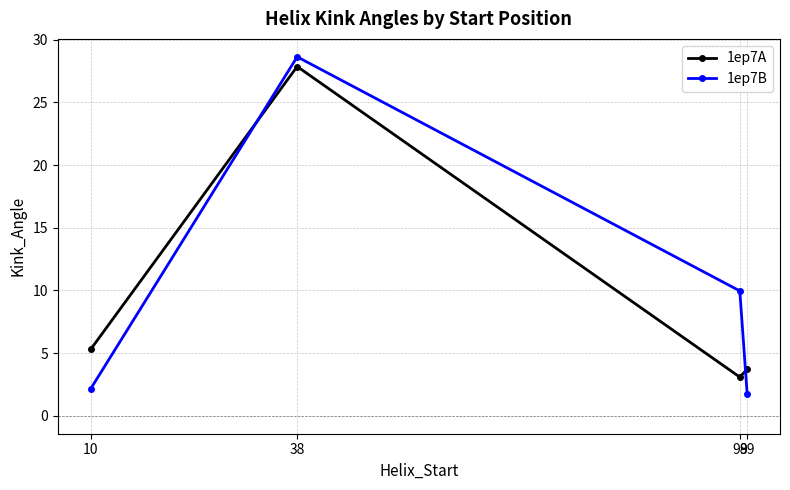

What is the value of the 1ep7A point at the 1st from the left?

5.3